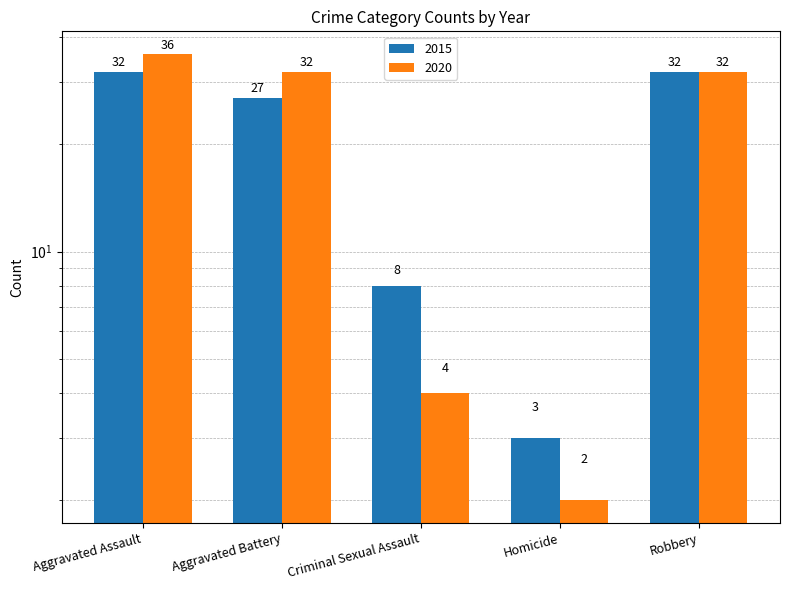

What position from the left is Aggravated Assault?

1